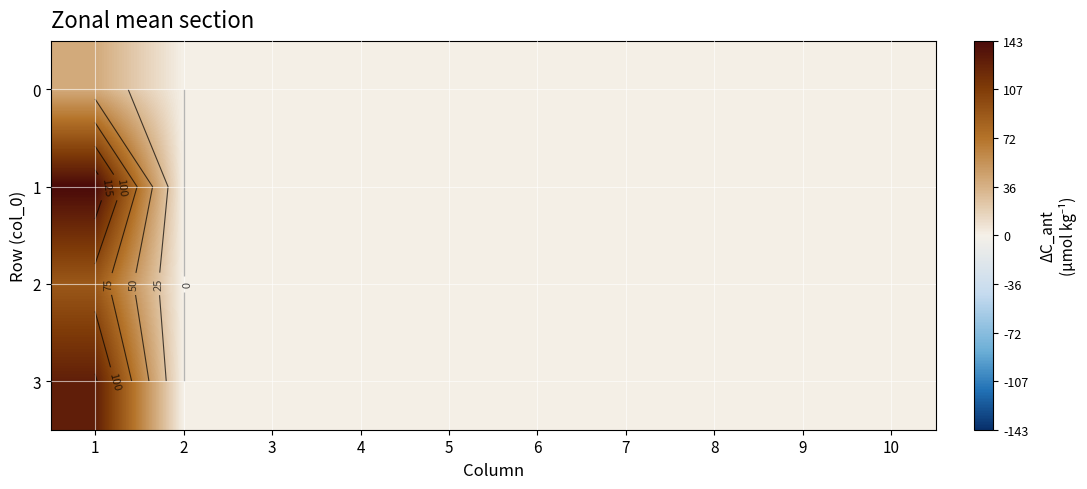

At how many categories does at least one series exceed 63?

1